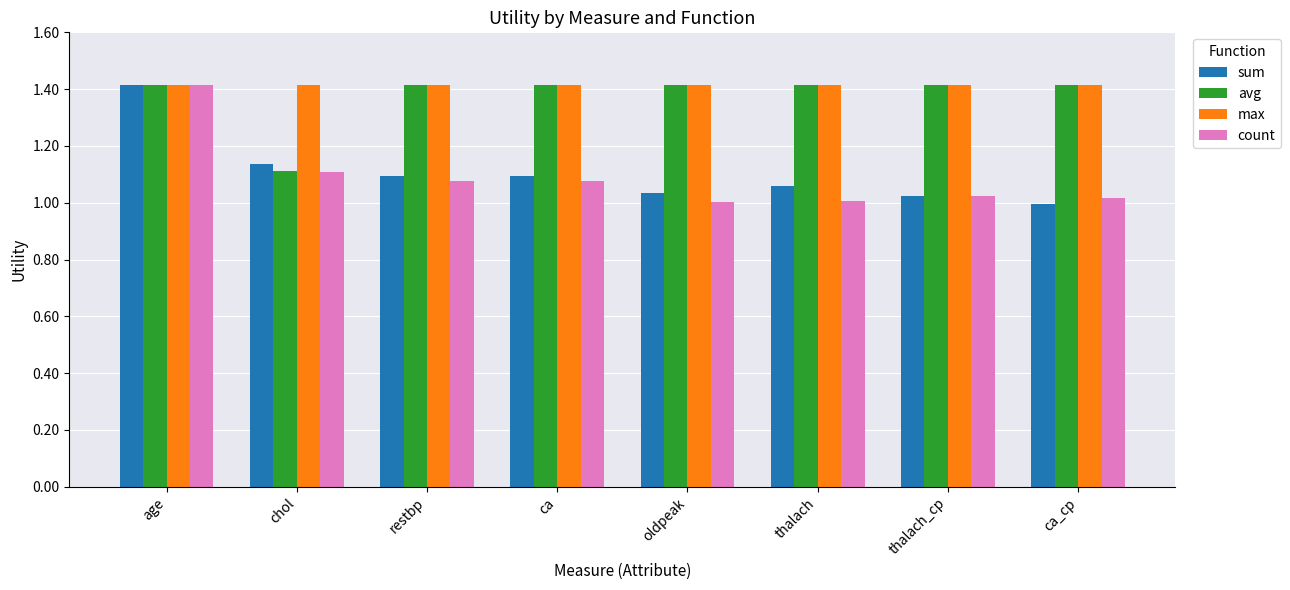

What is the maximum value for sum?

1.4